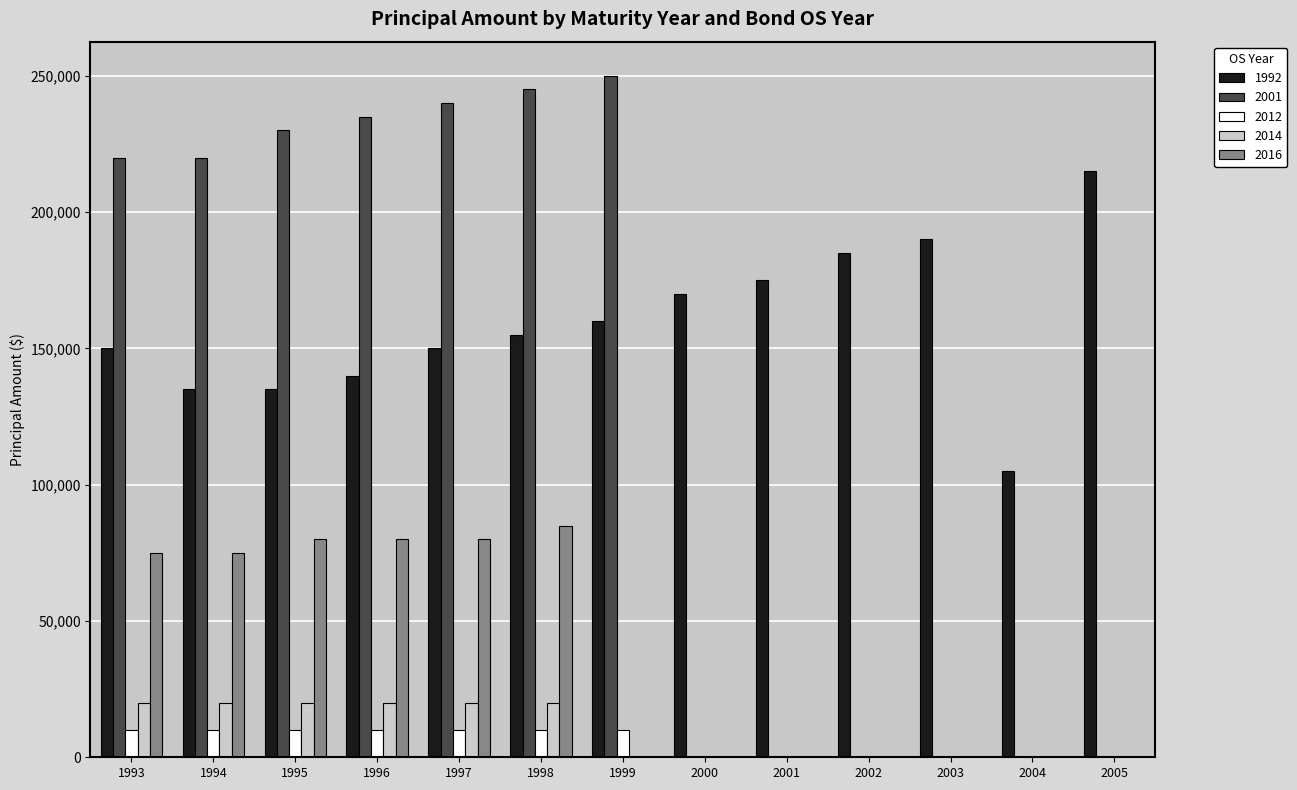

Is the value of 1992 at 1999 greater than the value of 2014 at 2005?

Yes